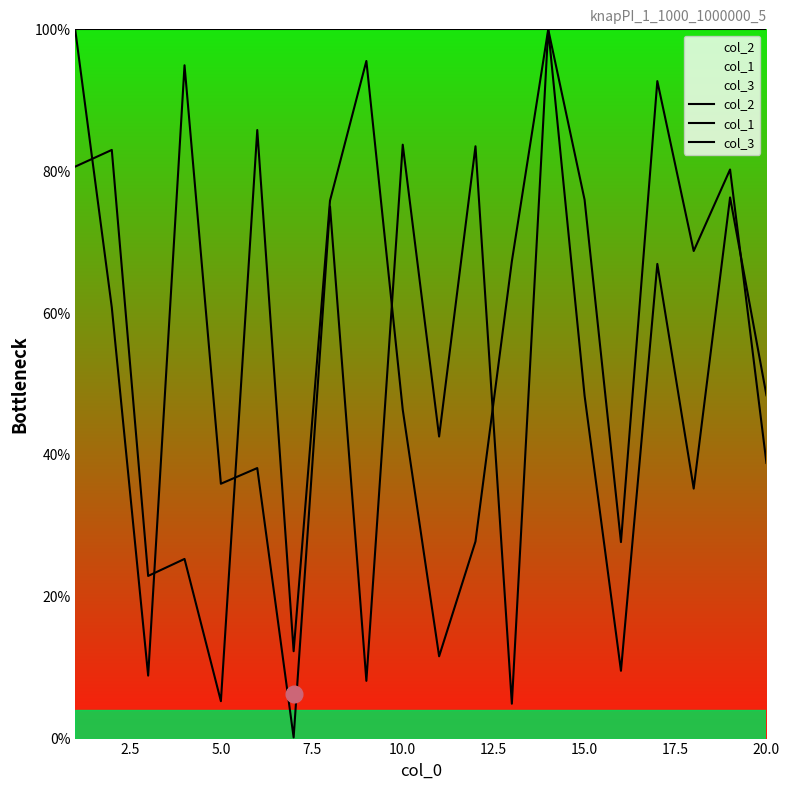

How many times do col_1 and col_2 cross each other?

6